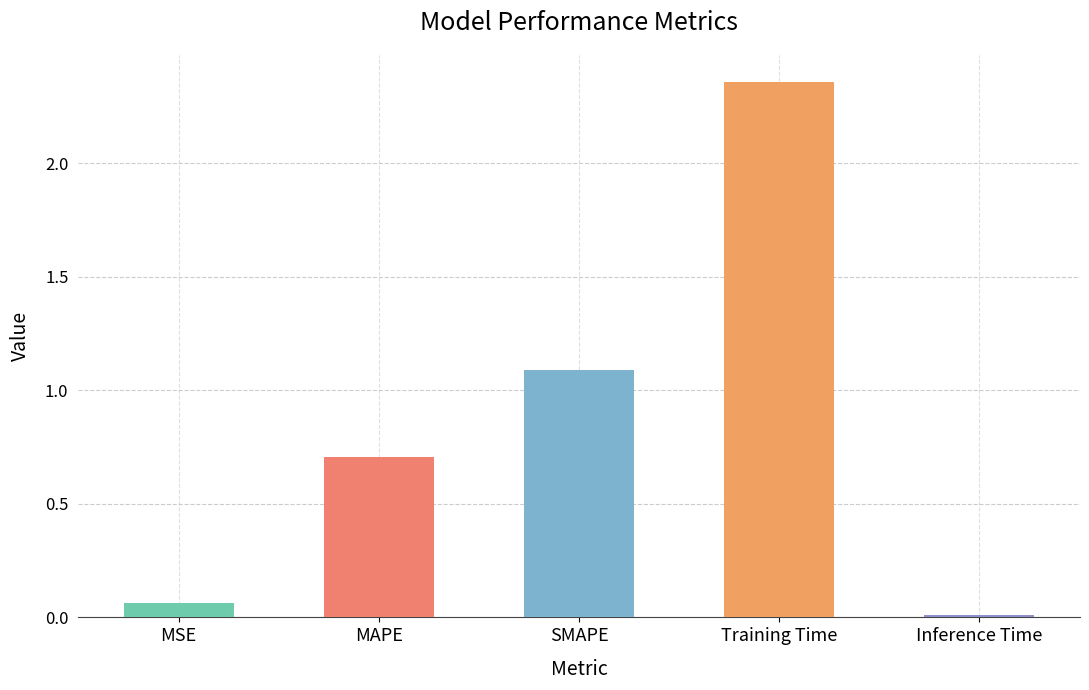

What is the average value?

0.8